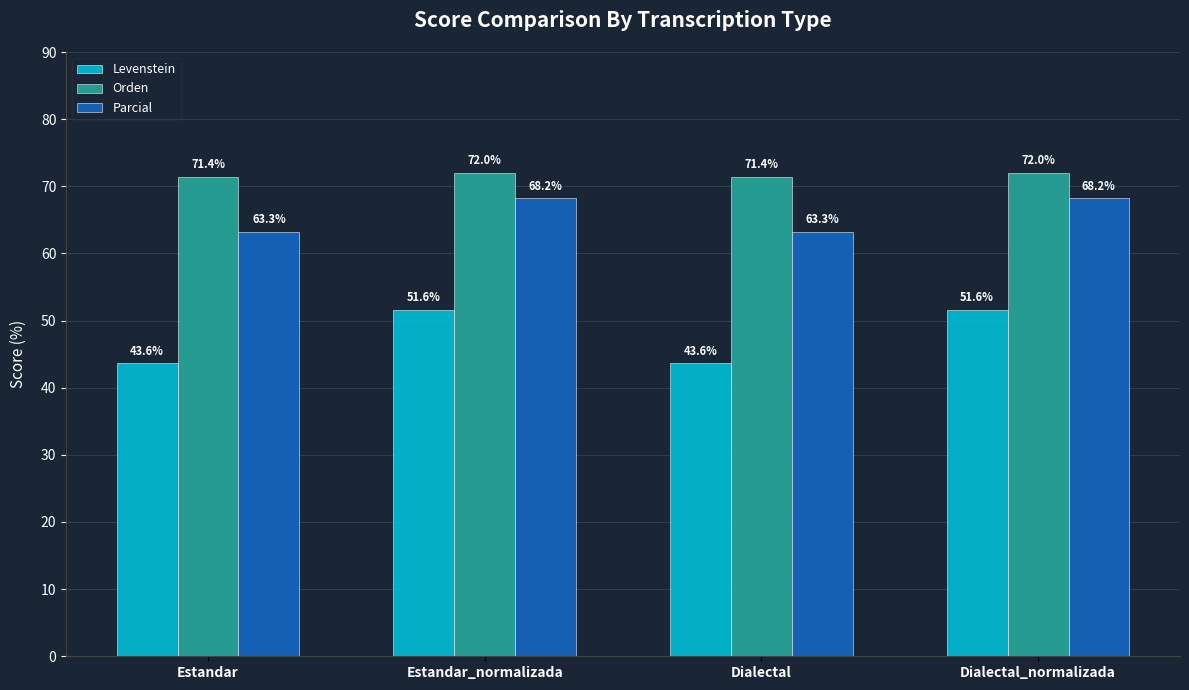

Is the value of Levenstein at Dialectal_normalizada greater than the value of Orden at Dialectal?

No